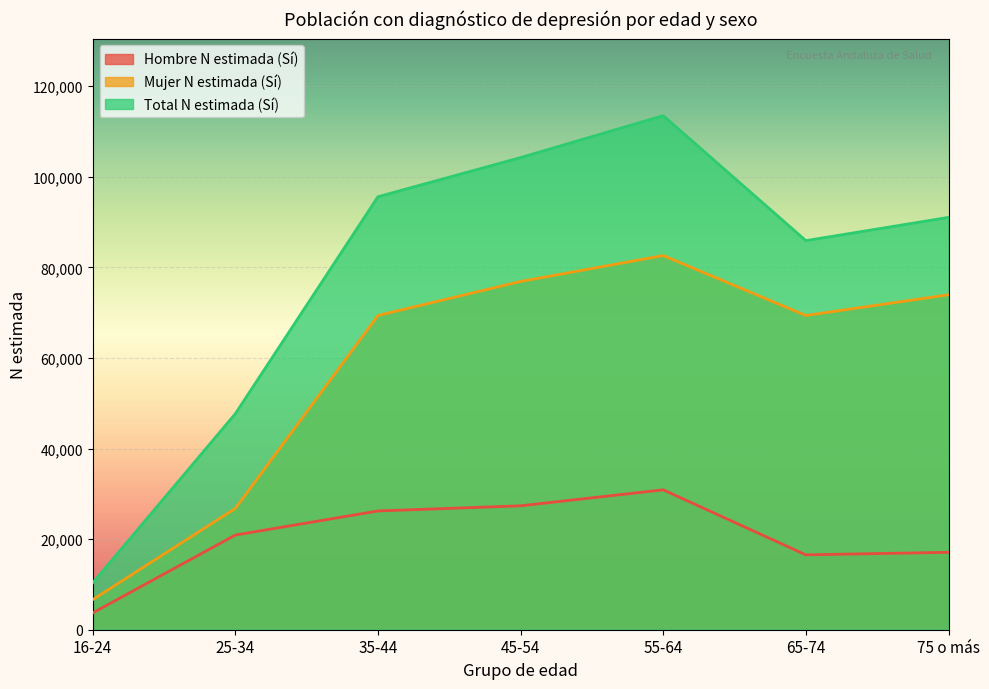

What is the label of the 5th point from the right?

35-44